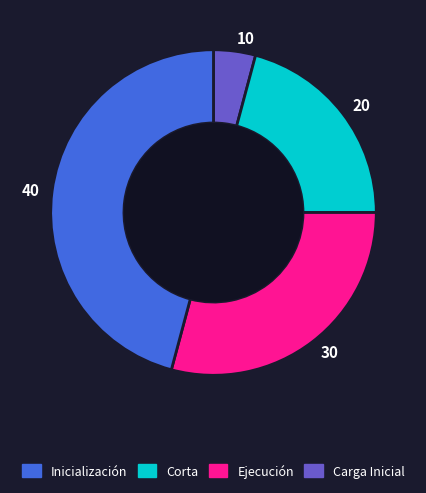

Is there any slice that represents more than half of the pie?

No